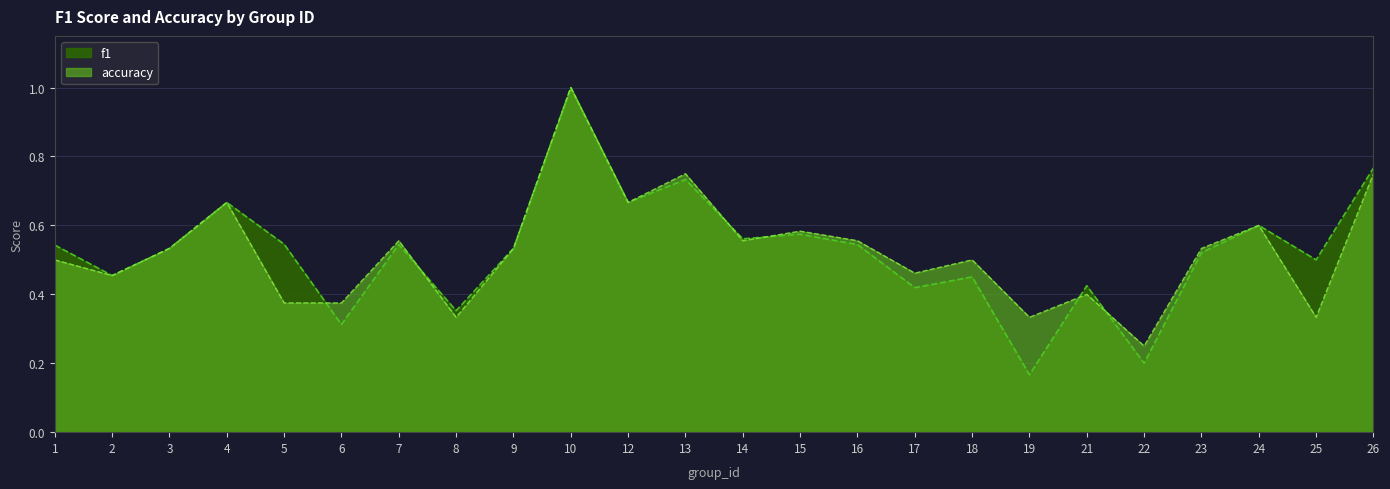

Rank the series by their maximum value, from lowest to highest.

f1, accuracy